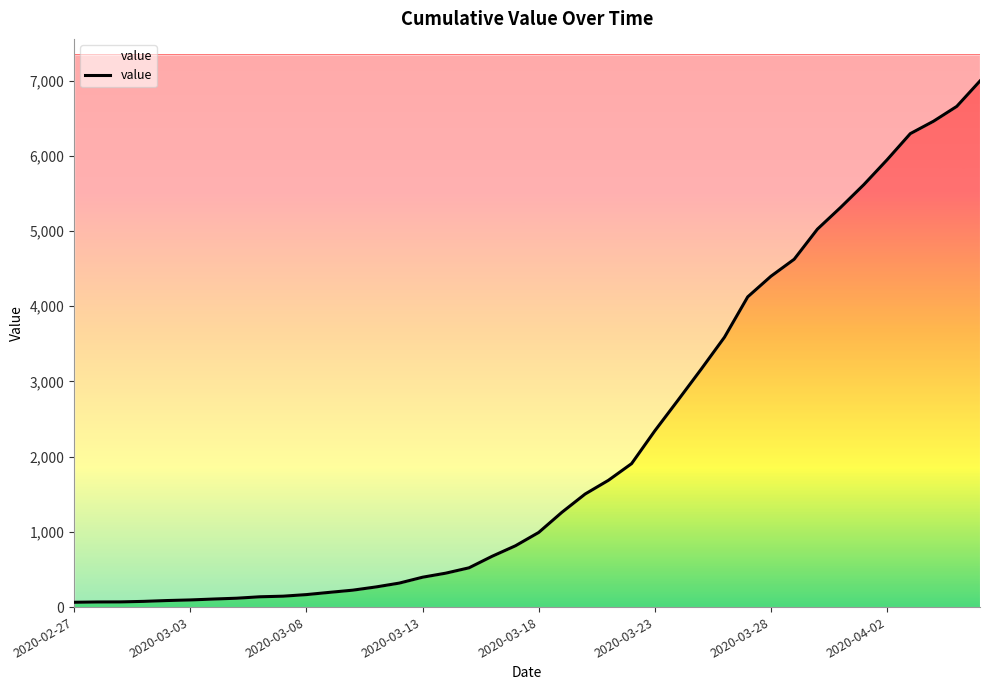

What is the value of the 18th point from the left?

522